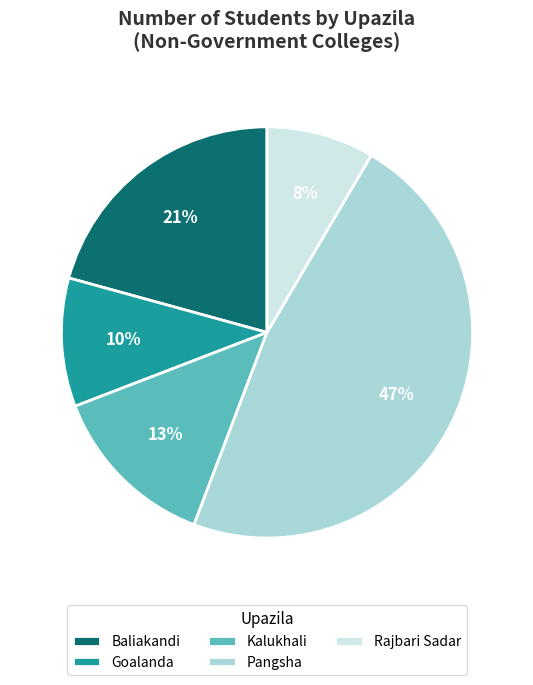

How many segments does this pie chart have?

5